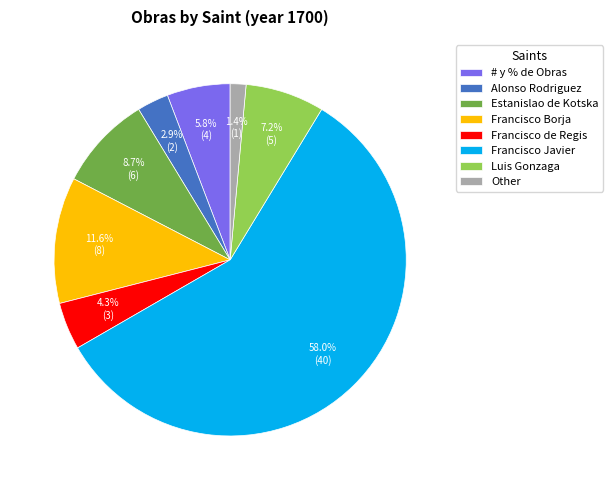

Is Francisco Javier the majority of the pie?

Yes